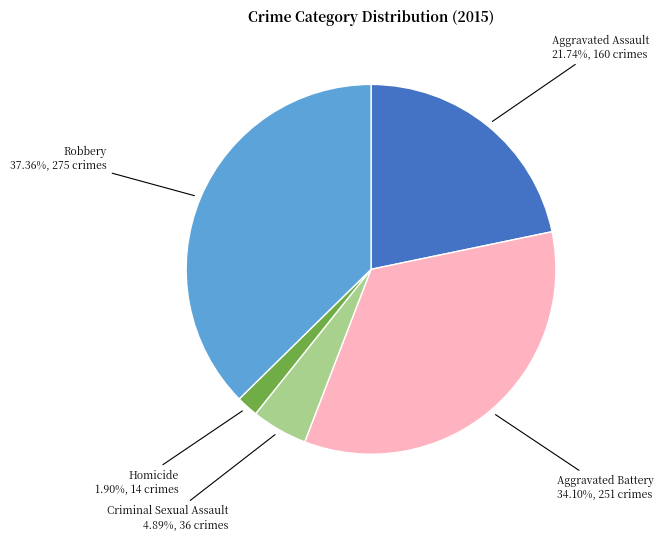

True or false: Aggravated Battery accounts for 34% of the total.

True